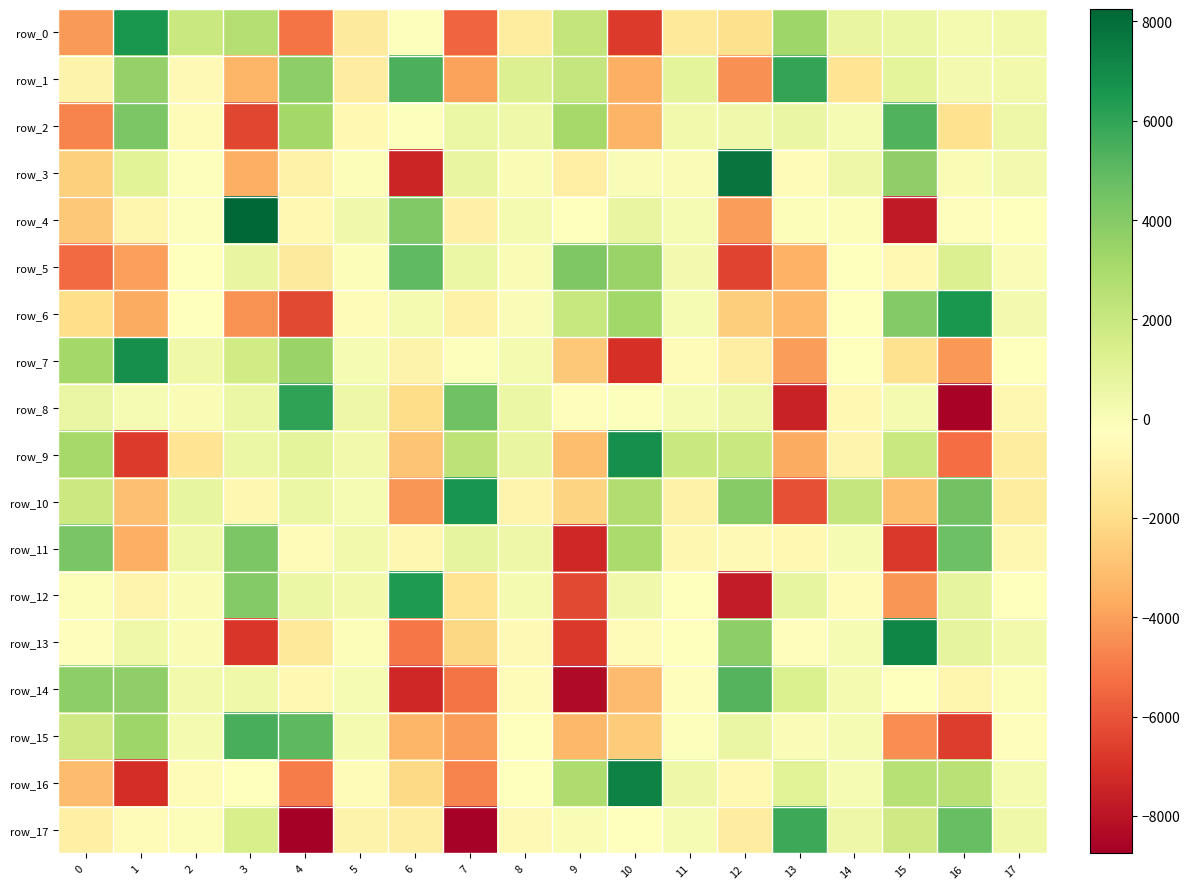

How many data points in row_6 are less than -196?

10